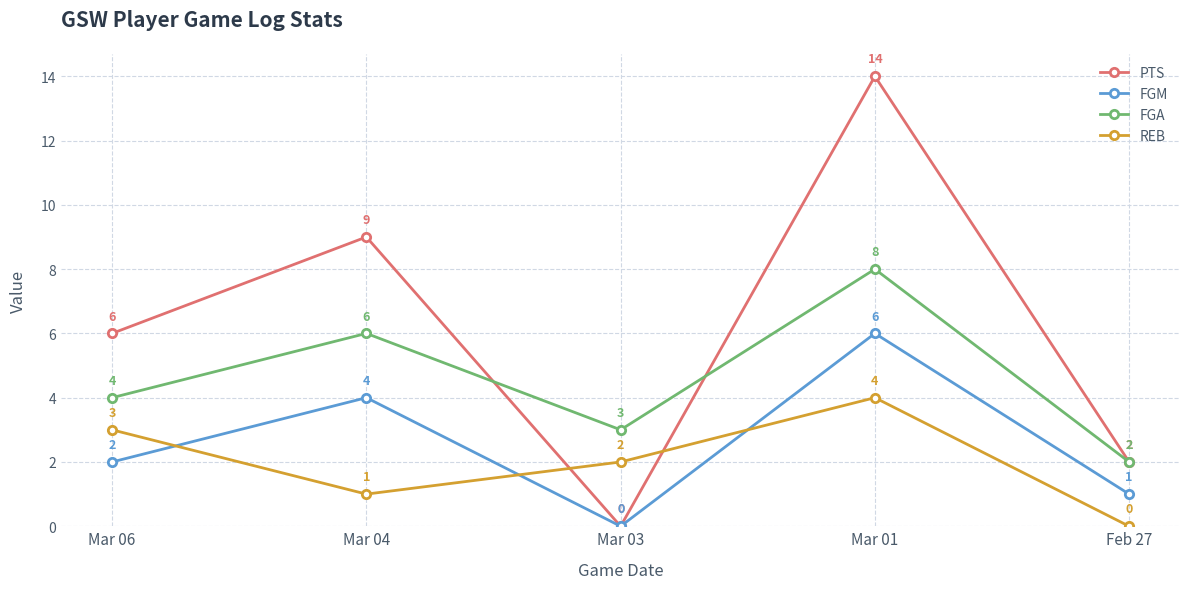

The value of PTS at Mar 03 is 0. True or false?

True